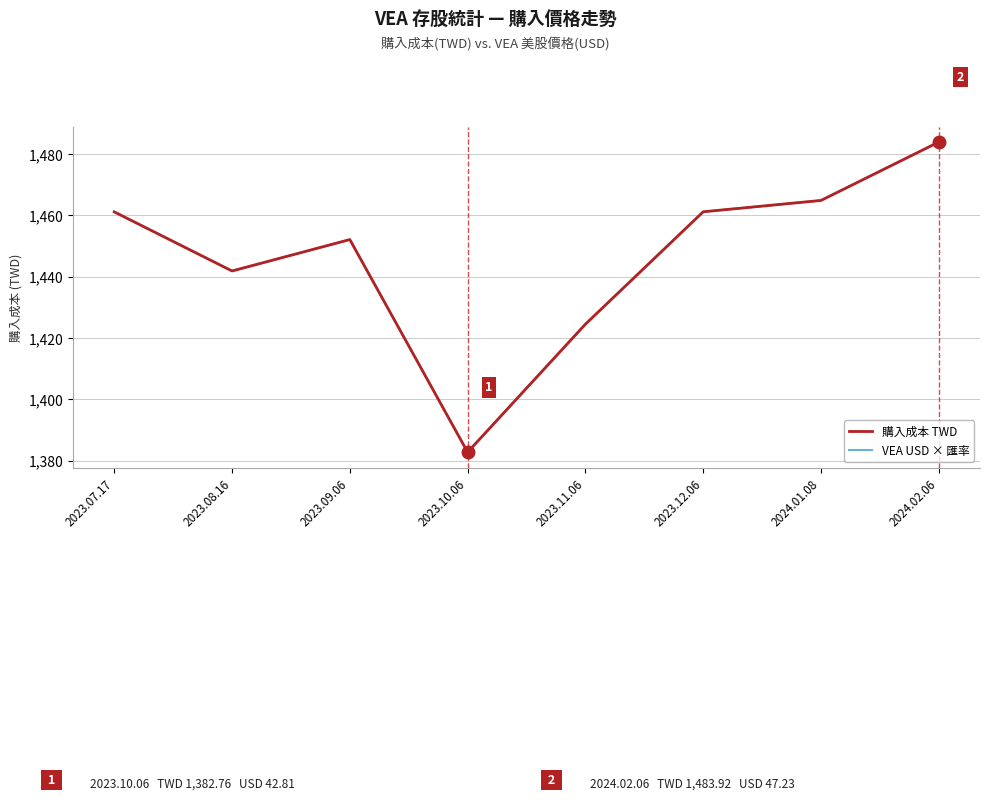

Is it true that VEA USD × 匯率 (右軸對應) equals 1464.9 at 2024.01.08?

True